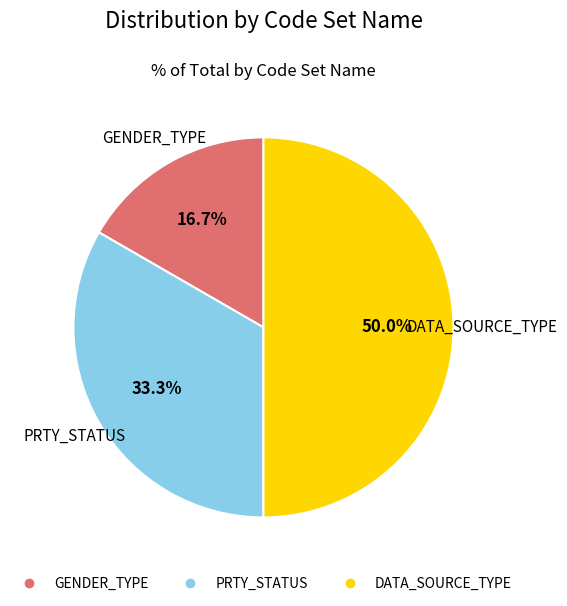

Is PRTY_STATUS the majority of the pie?

No